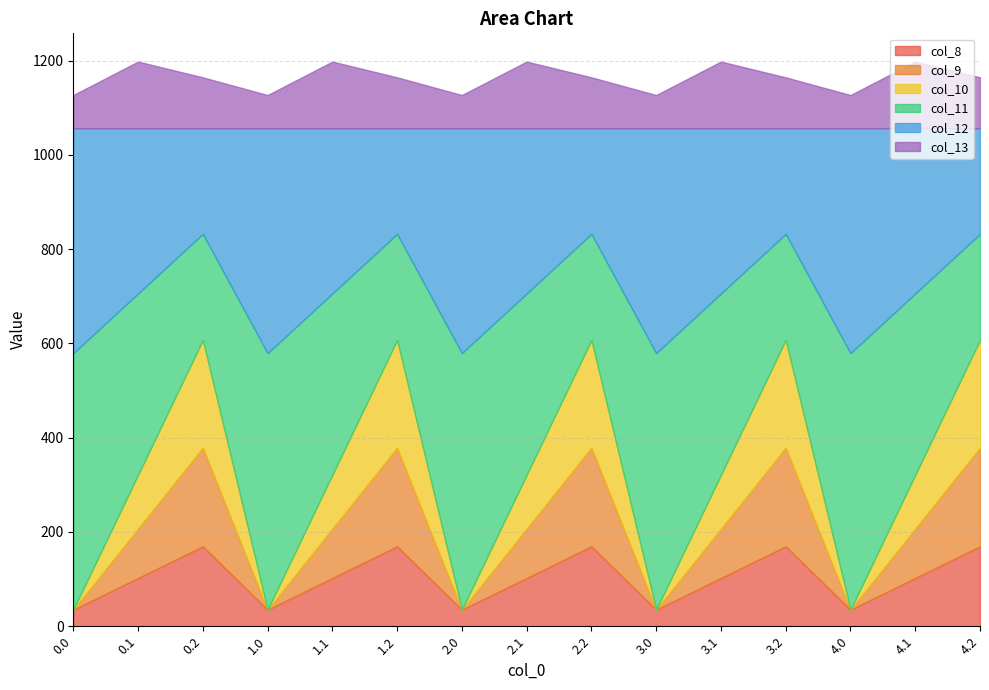

Which series changed the most between 1.0 and 2.2?

col_11